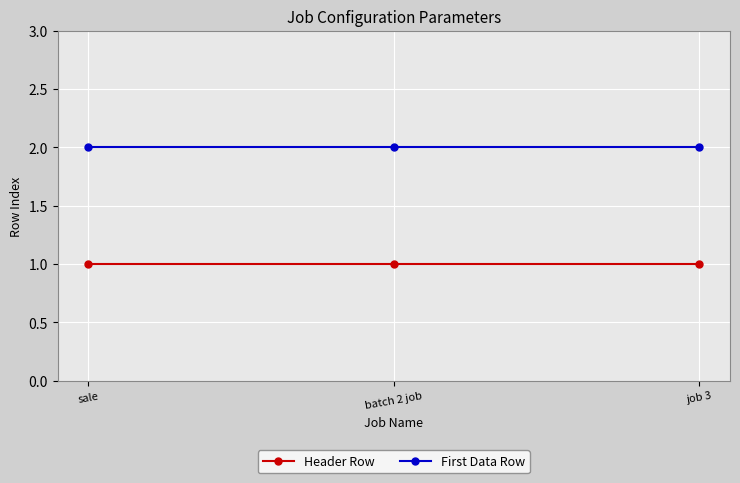

Read the Header Row value at batch 2 job.

1